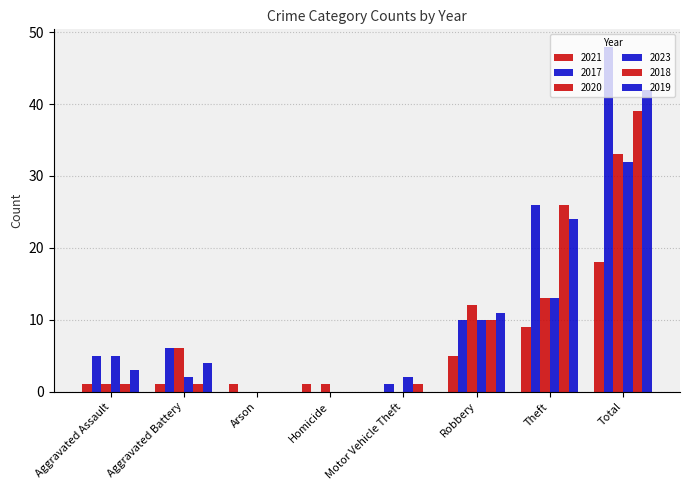

How many categories are shown in the chart?

8